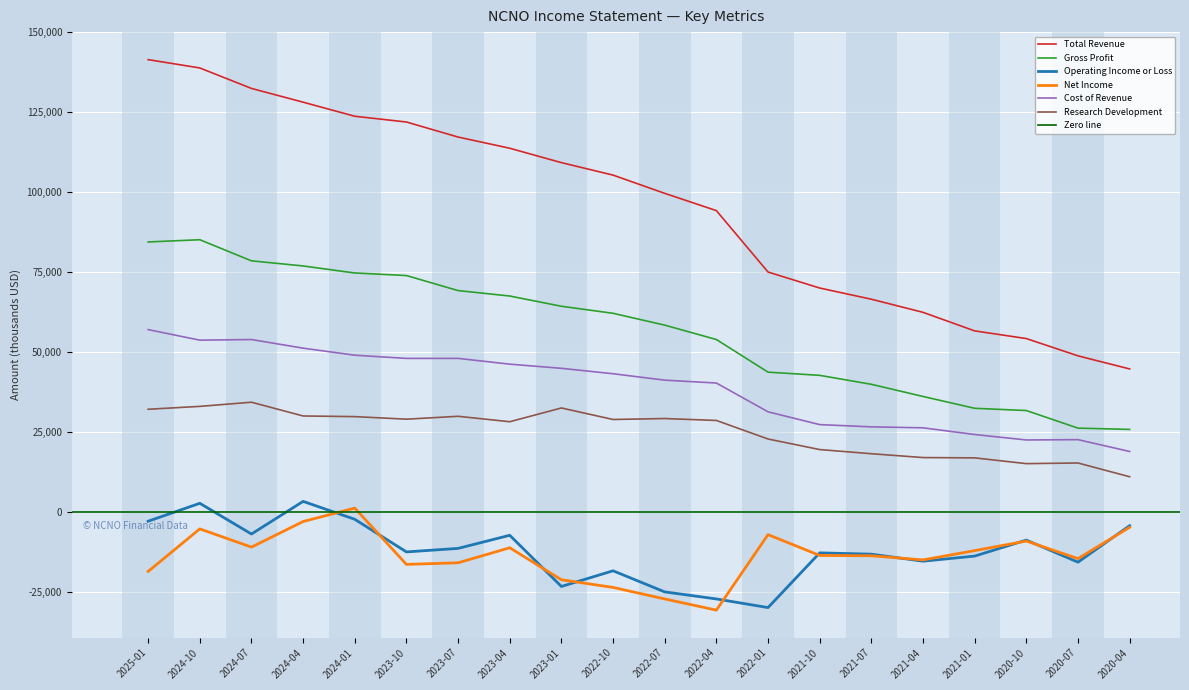

Rank the series by their maximum value, from lowest to highest.

Net Income, Operating Income or Loss, Research Development, Cost of Revenue, Gross Profit, Total Revenue